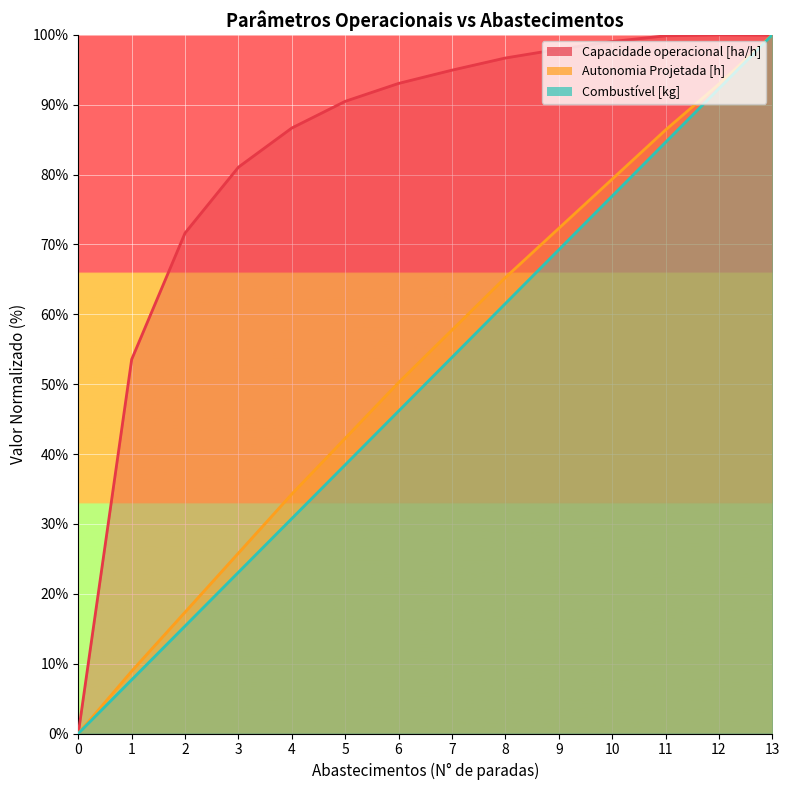

What is the value of the Capacidade operacional [ha/h] point at the 8th from the left?

94.9